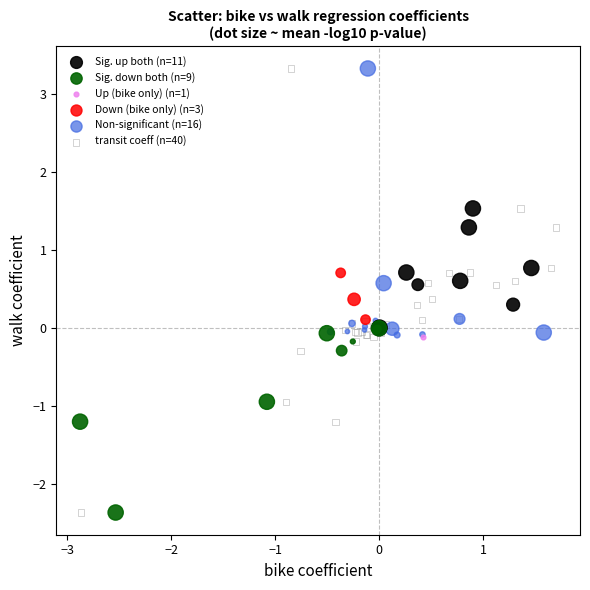

What are all the series names shown in the legend?

Sig. up both (n=11), Sig. down both (n=9), Up (bike only) (n=1), Down (bike only) (n=3), Non-significant (n=16), transit coeff (n=40)